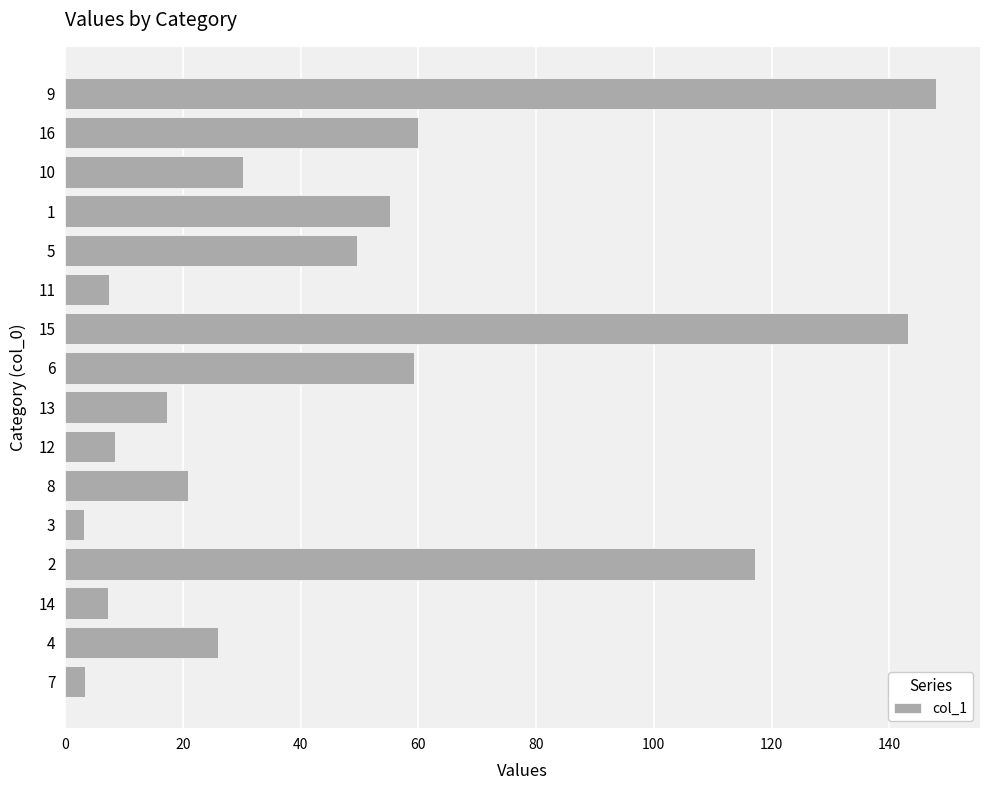

What is the approximate value at 11?

7.5